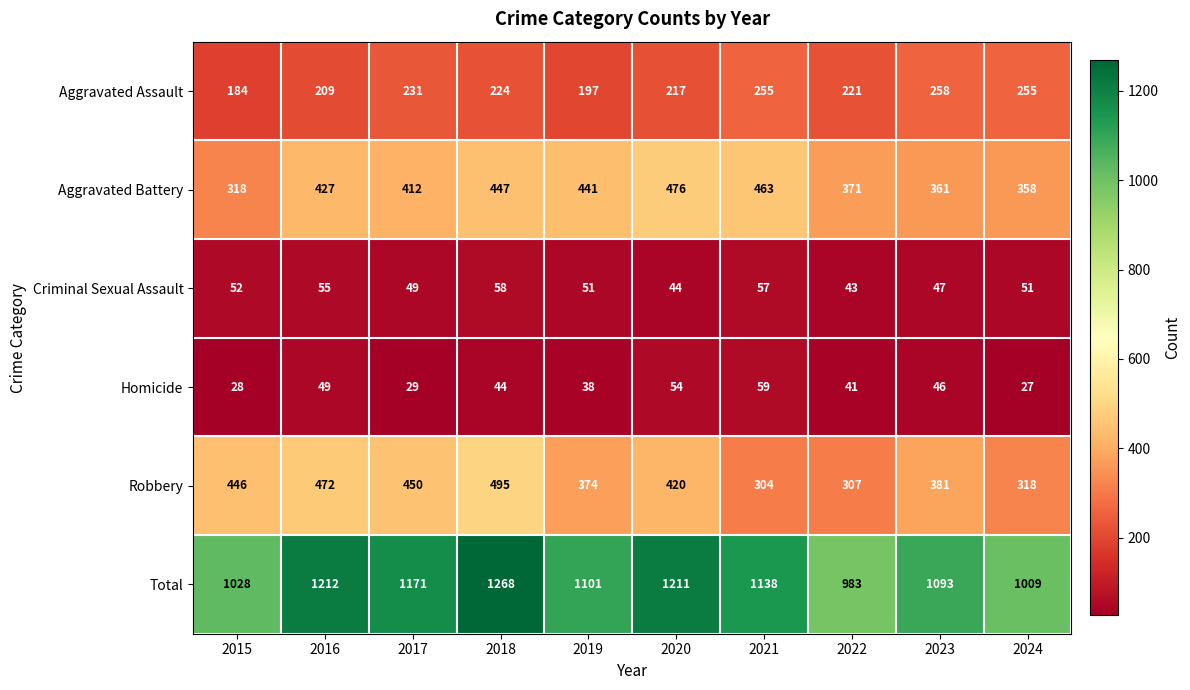

What is the greatest value displayed?

1268